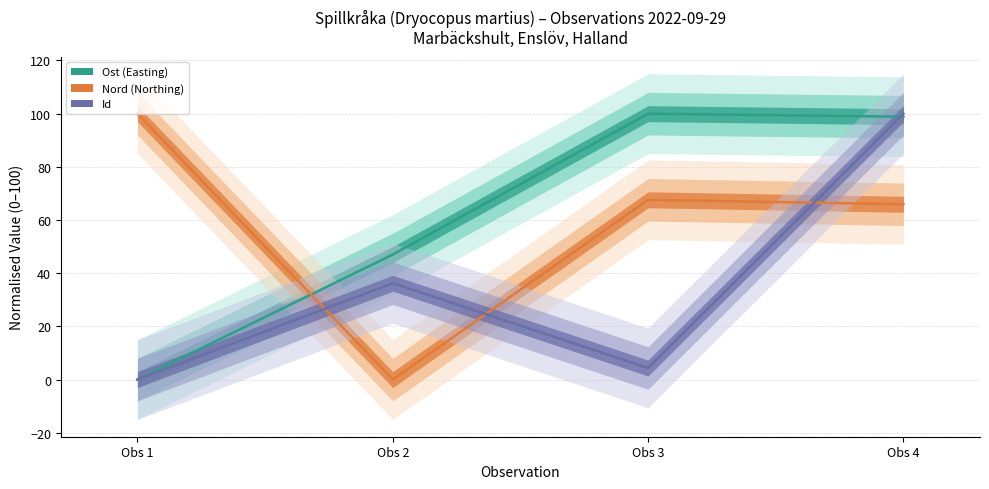

Which series ends up on top after the final intersection of Ost and Id?

Id